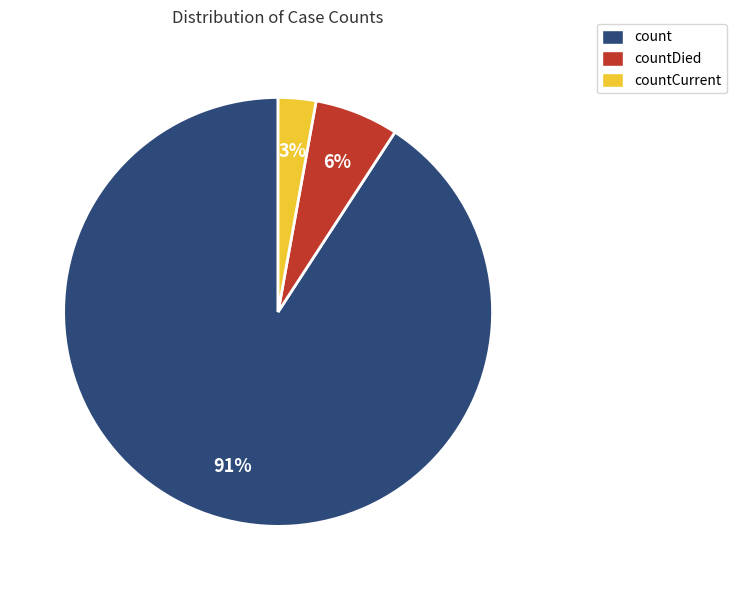

How many slices are in this pie chart?

3